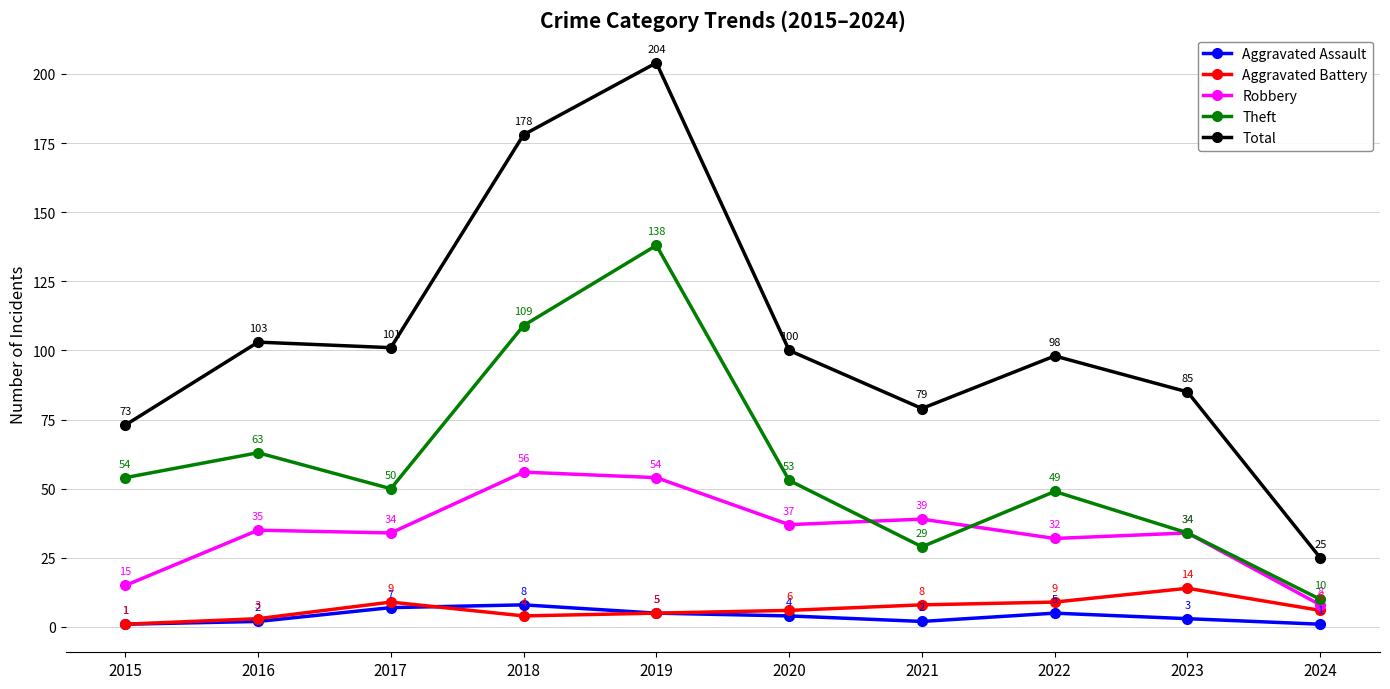

What is the difference between the maximum and minimum values in the Aggravated Battery series?

13